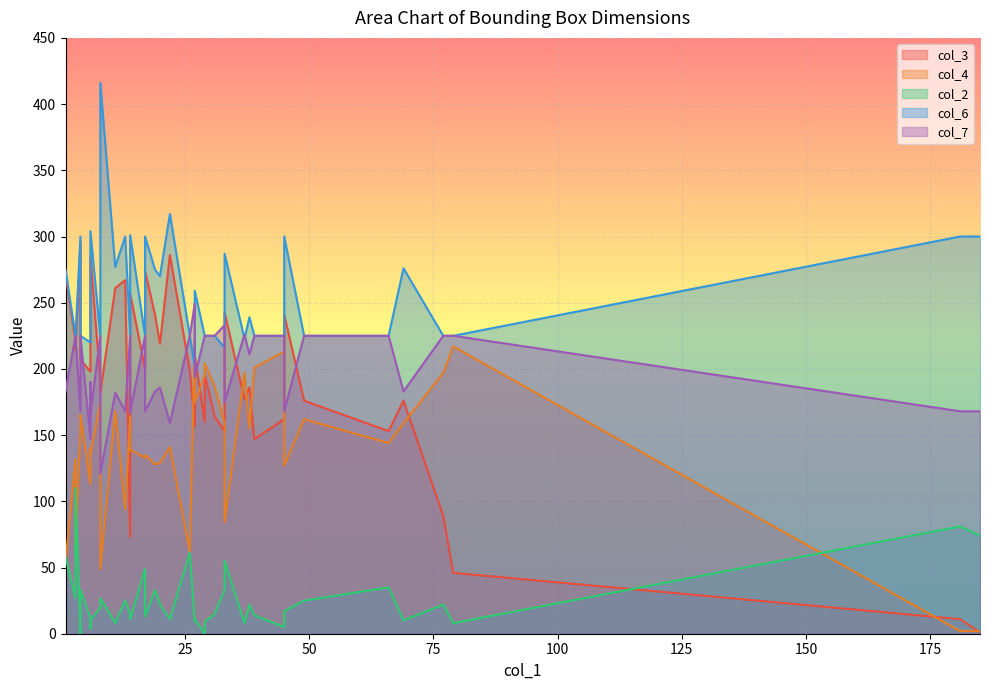

What is the value of the col_4 point at the 22nd from the left?

201